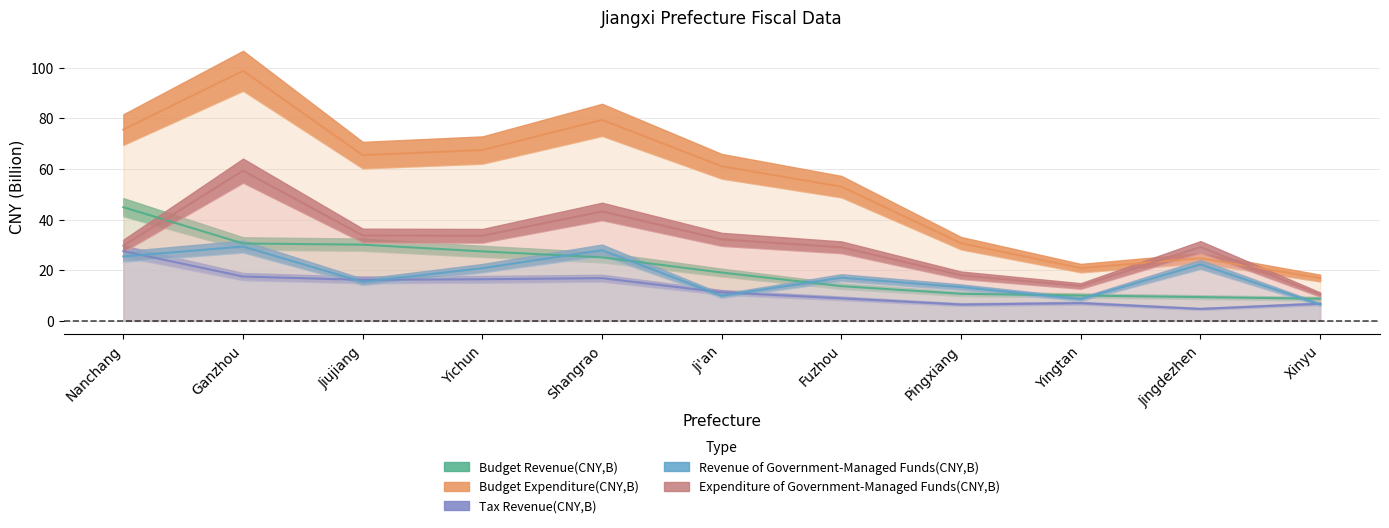

What is the label of the 6th point from the left?

Ji'an